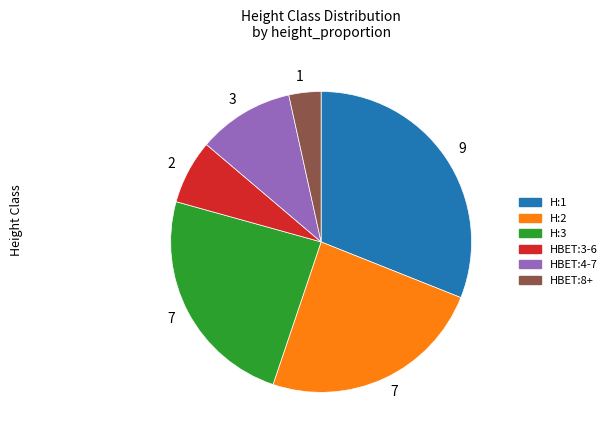

Is there any slice that represents more than half of the pie?

No